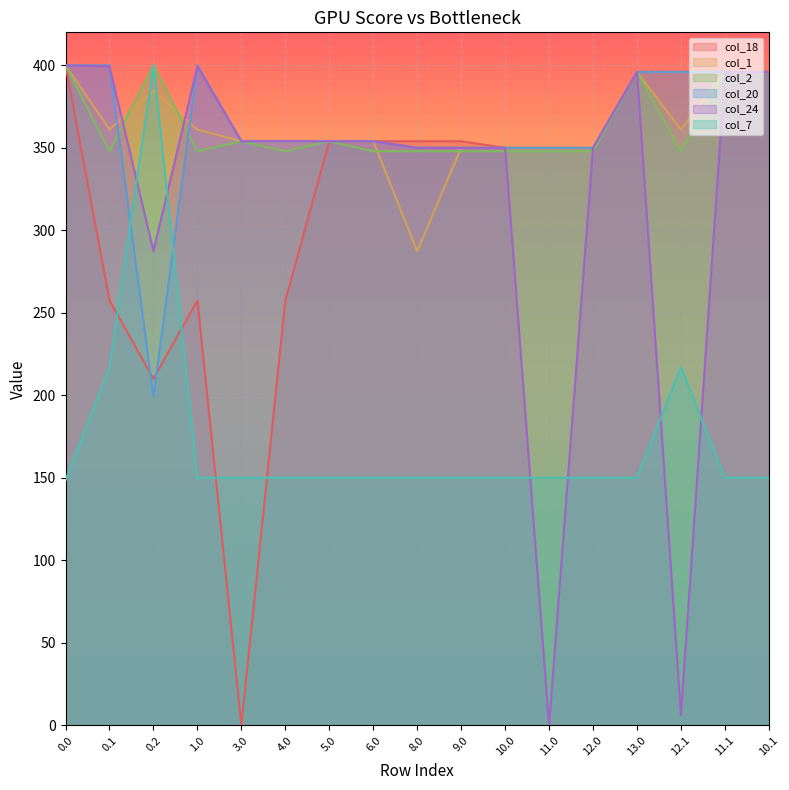

What is the sum of all col_24 values?

5496.6